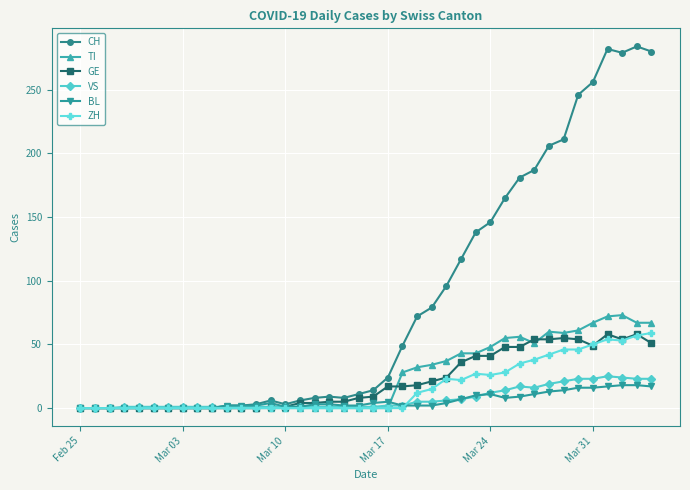

Which series has the largest range (max minus min)?

CH